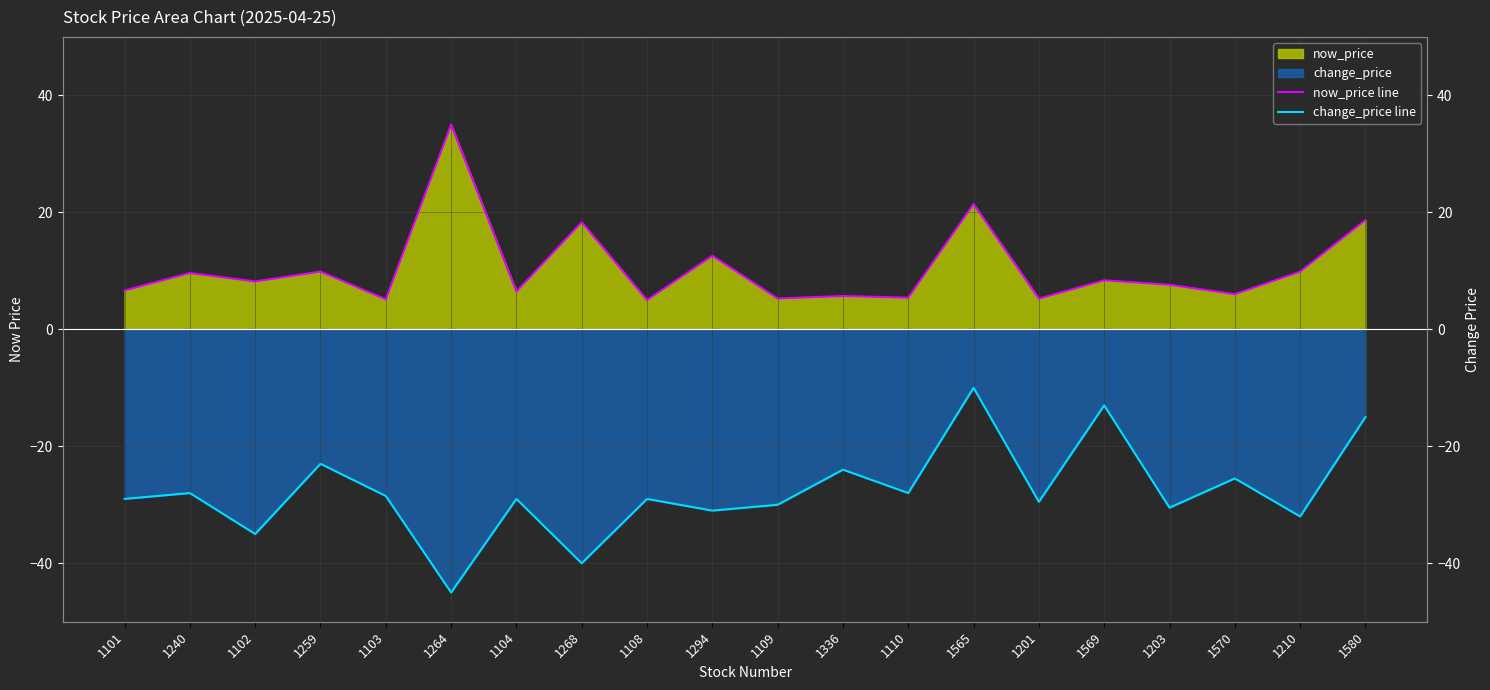

What is the label of the 15th point from the left?

1201